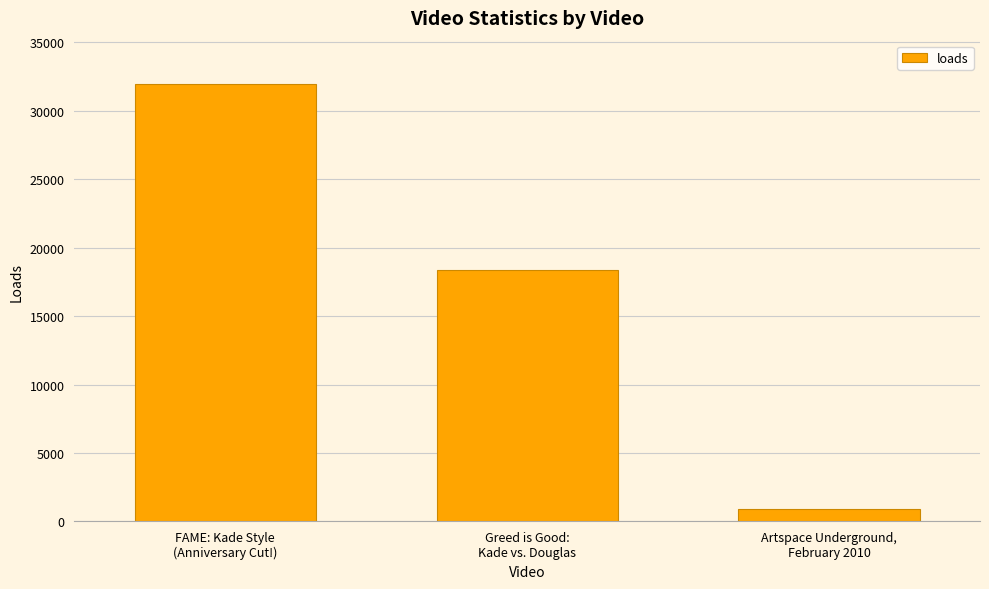

How many series are shown in this chart?

1